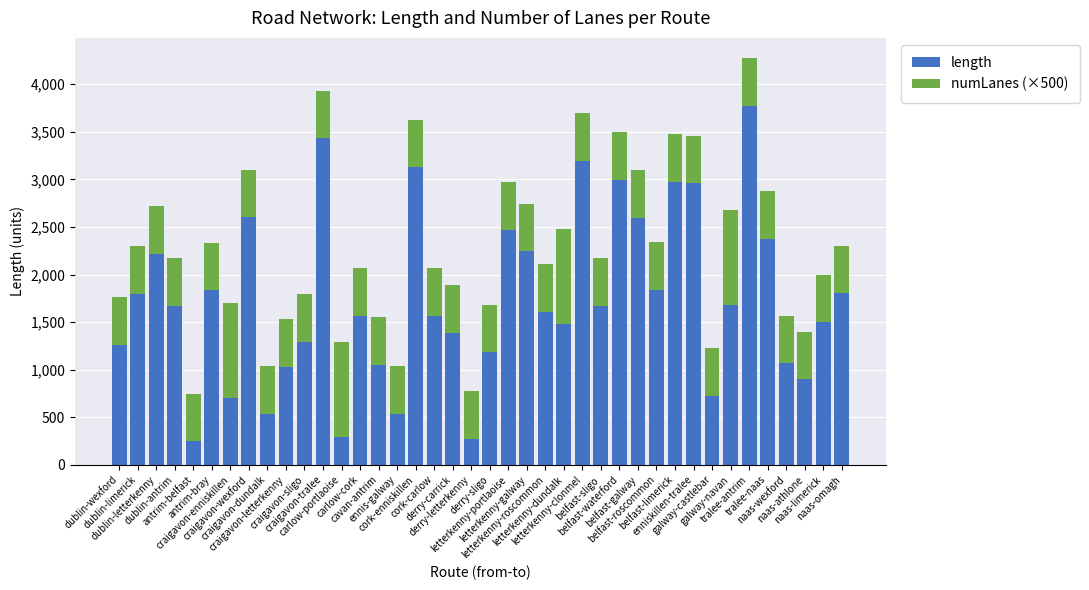

What is the difference between the maximum and minimum values in the length series?

3525.9